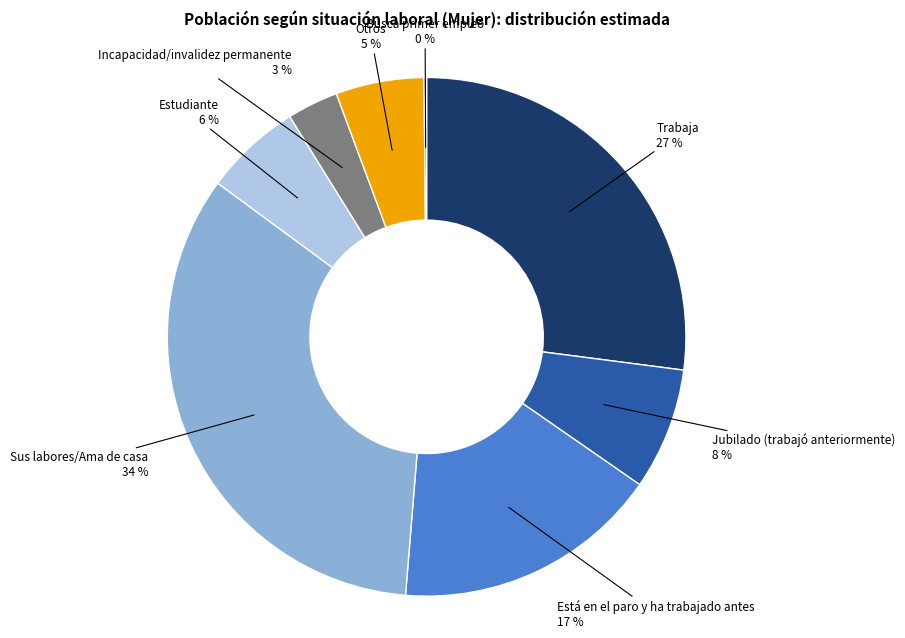

To the nearest percent, what is the difference between the largest and smallest slice percentages?

34%